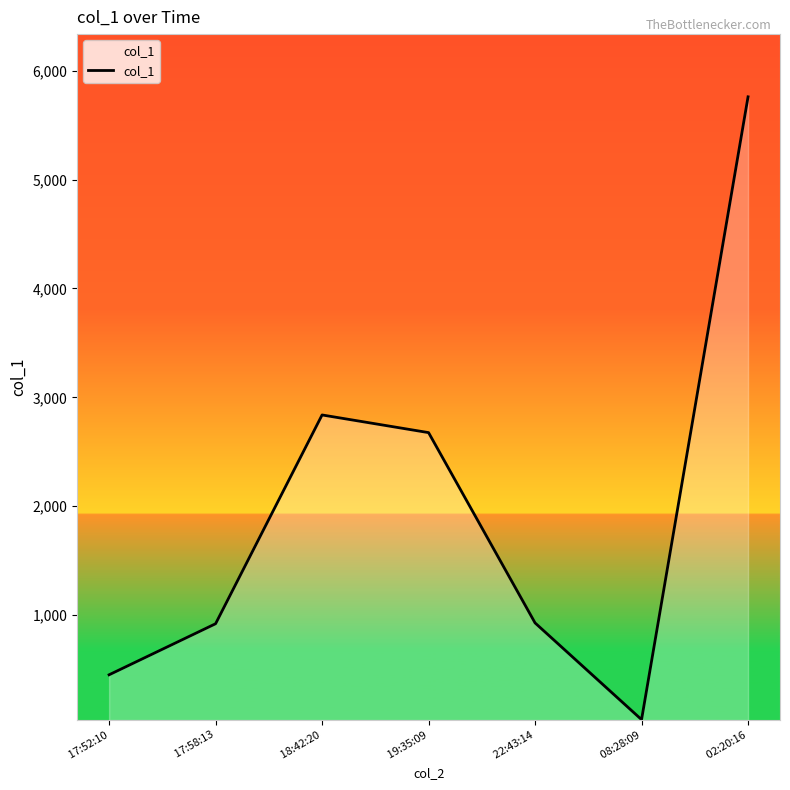

What is the approximate value at  19:35:09?

2676.2